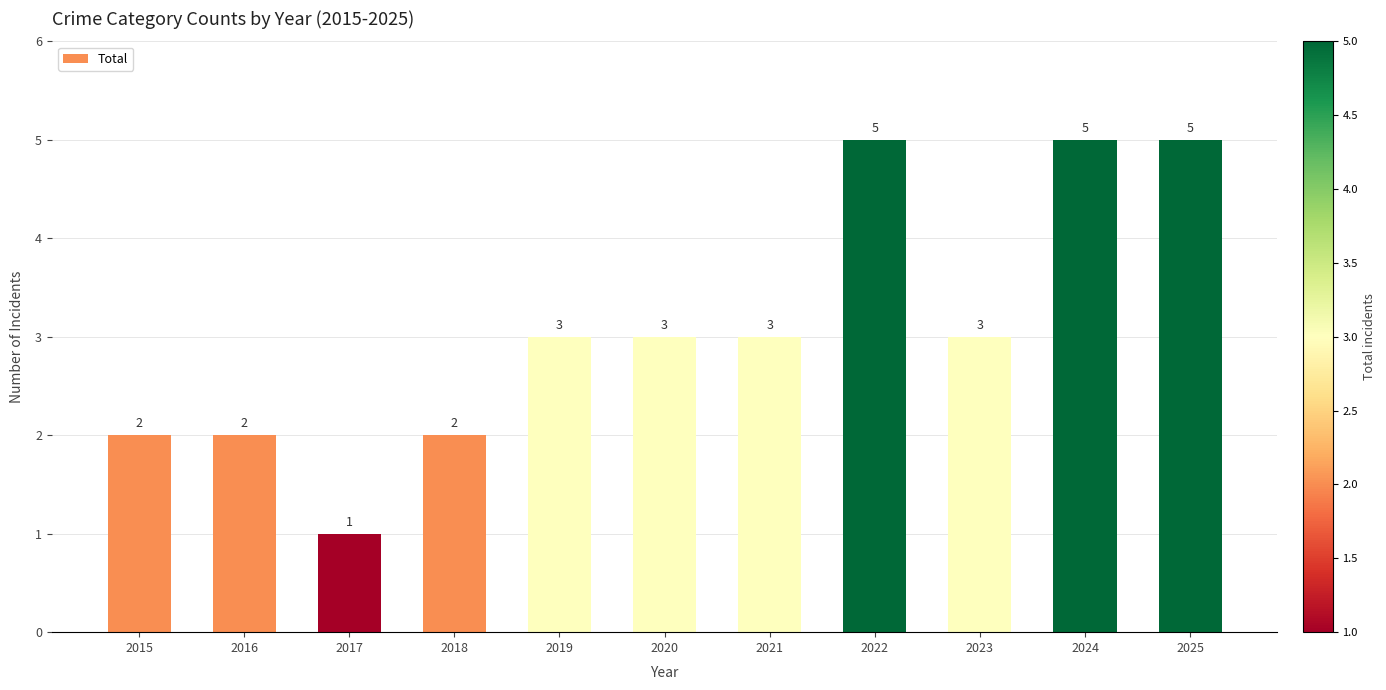

Which label corresponds to the smallest value in the chart?

2017